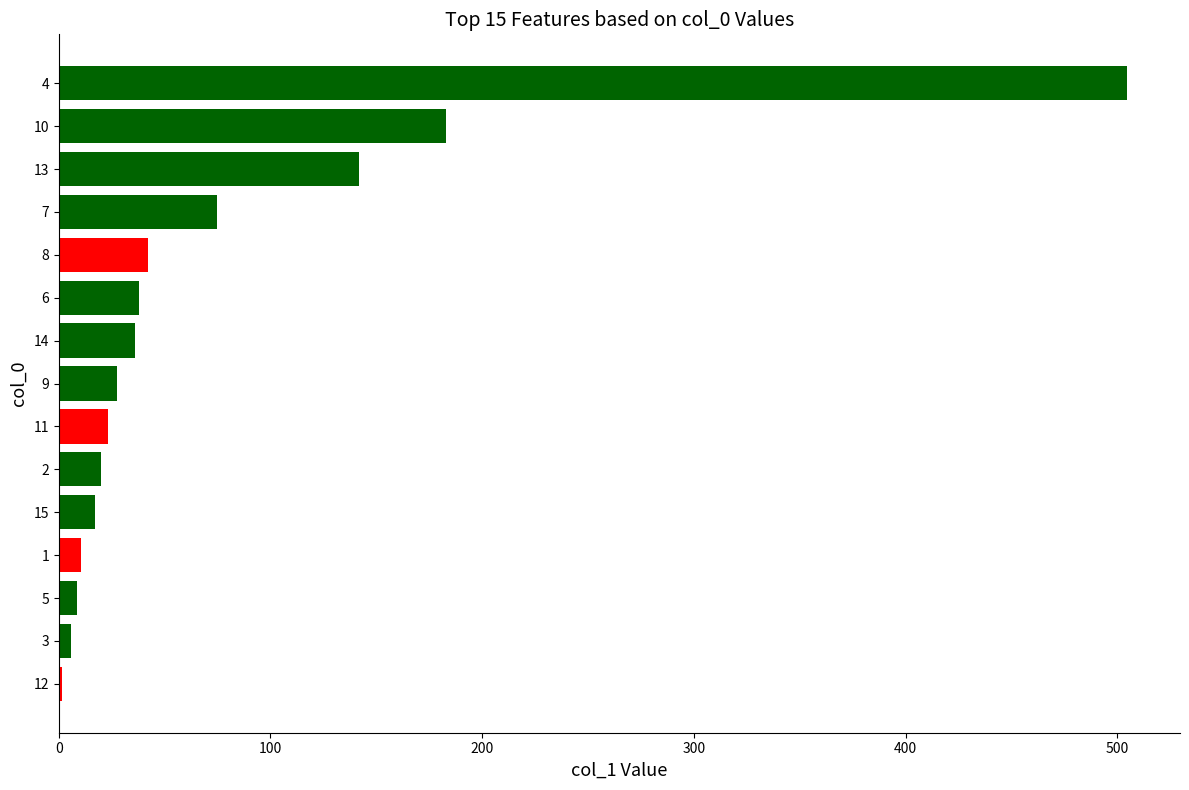

What is the change in value from 10 to 4?

+321.7